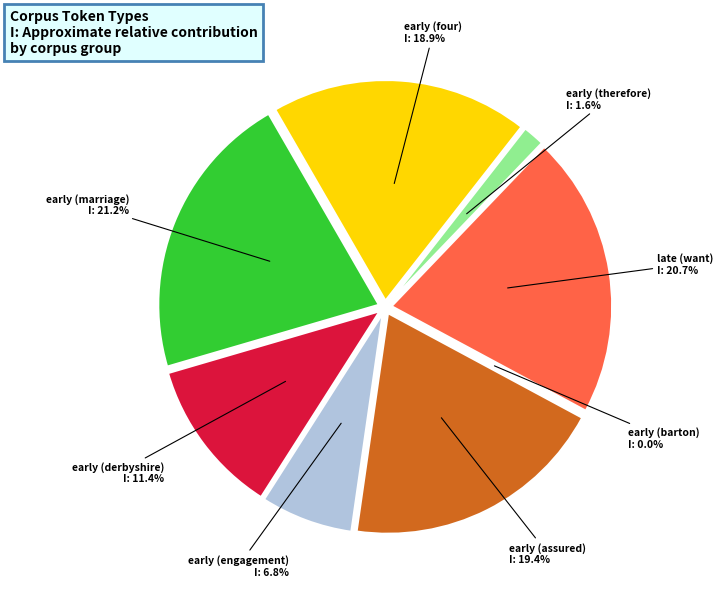

Rank the categories by value from lowest to highest.

early (barton), early (therefore), early (engagement), early (derbyshire), early (four), early (assured), late (want), early (marriage)